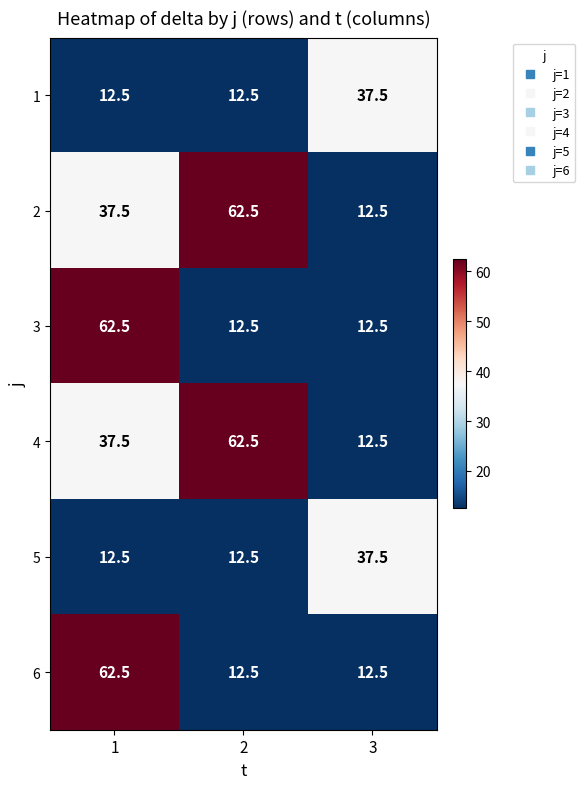

What is the sum of the 3 values at 3 and 1?

75.0